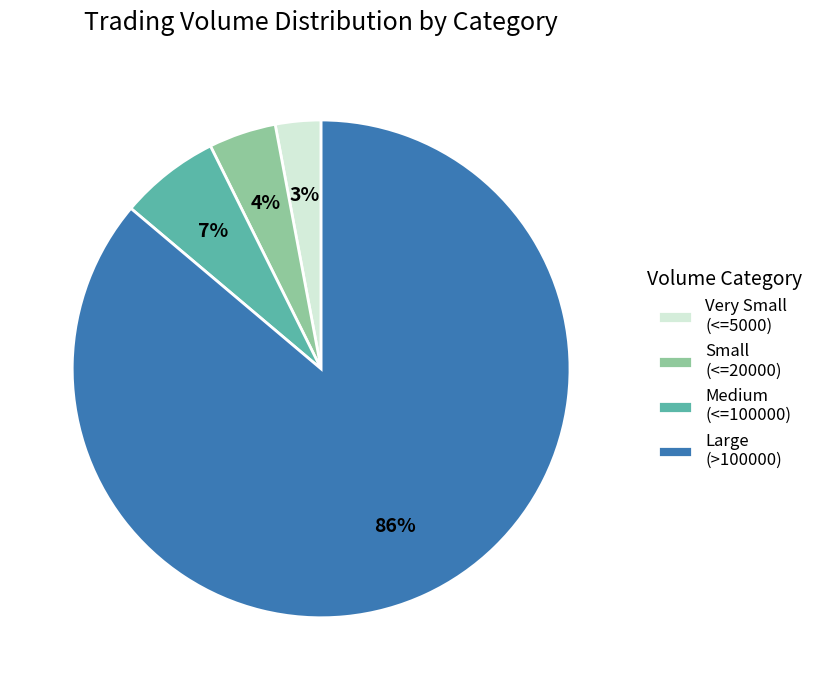

Which slice is the largest?

Large (>100000)